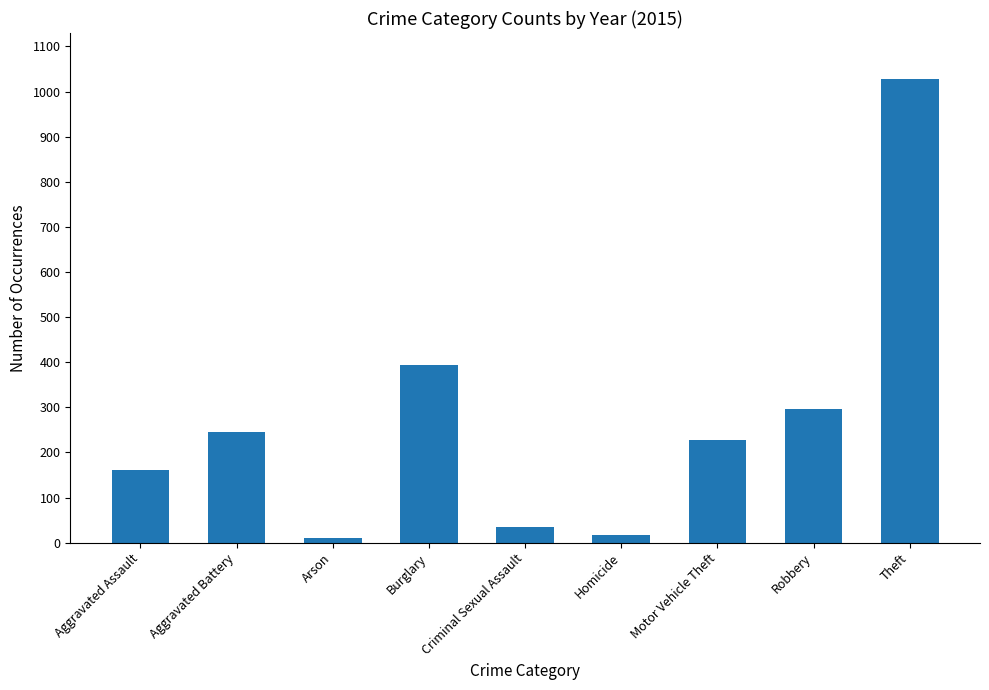

What is the average value?

268